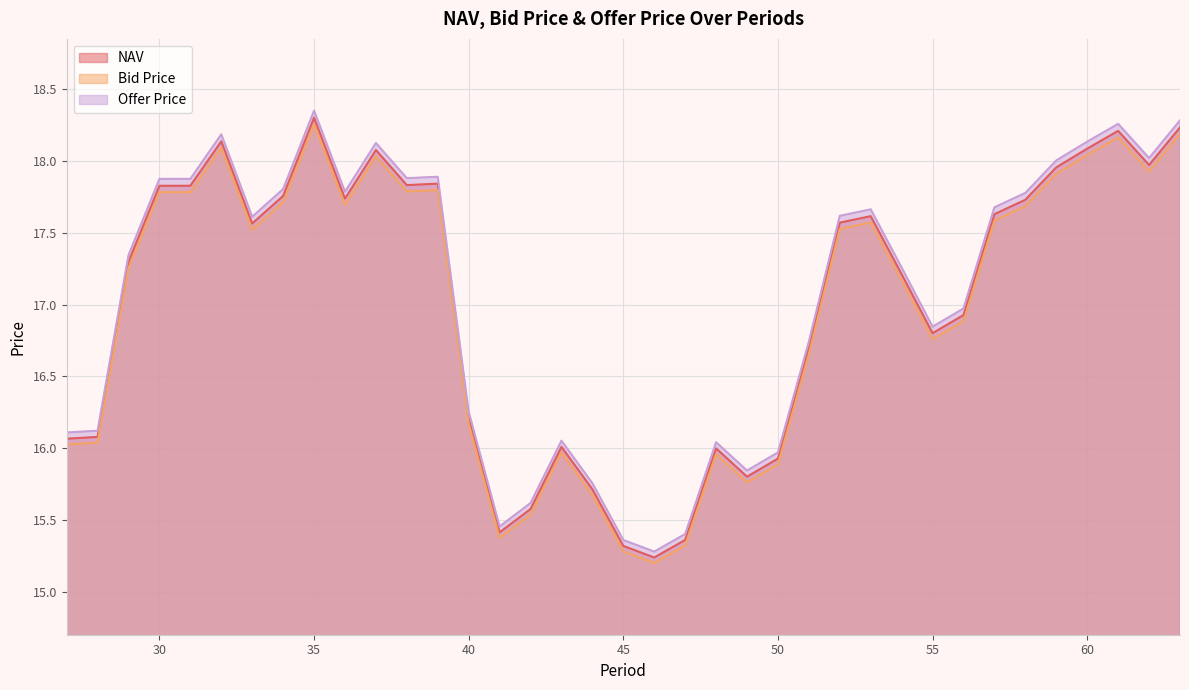

What is the difference between the second highest and second lowest values in the NAV series?

2.9